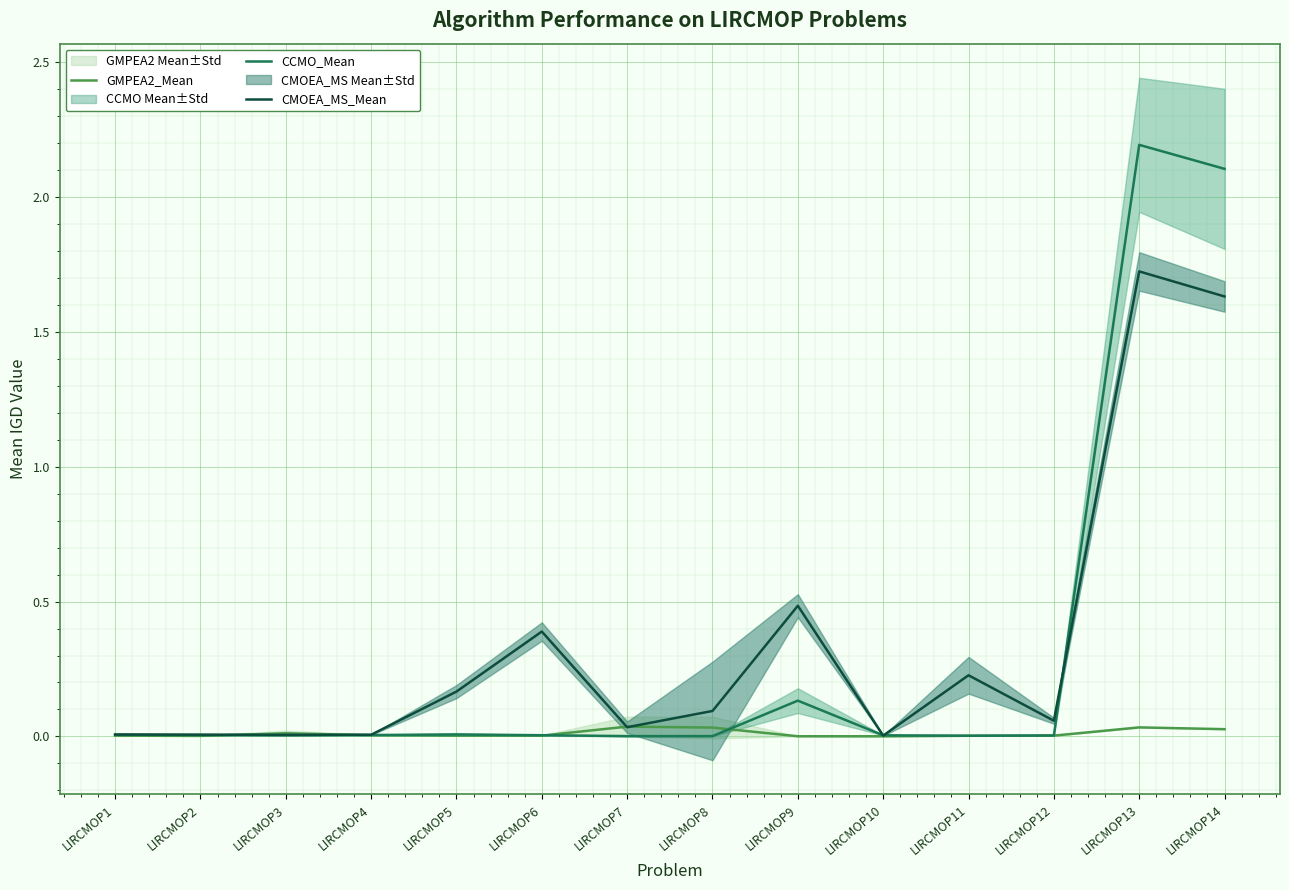

True or false: CCMO_Mean has more than 0 interior local peaks.

True